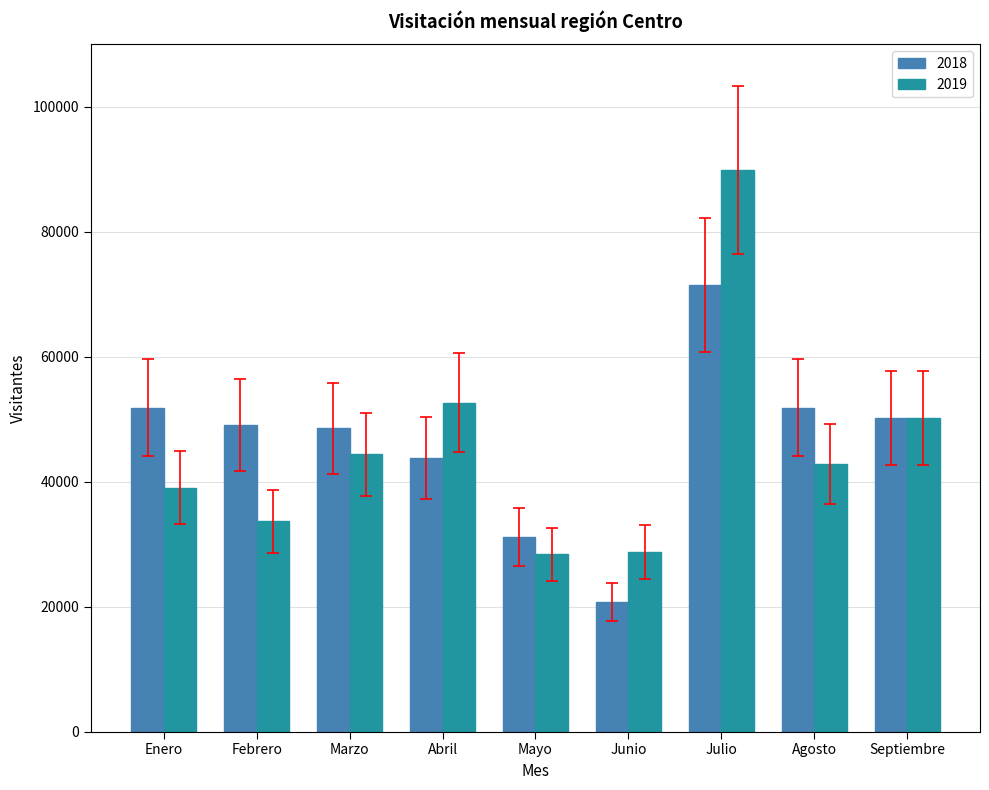

The value of 2019 at Julio is 89889. True or false?

True